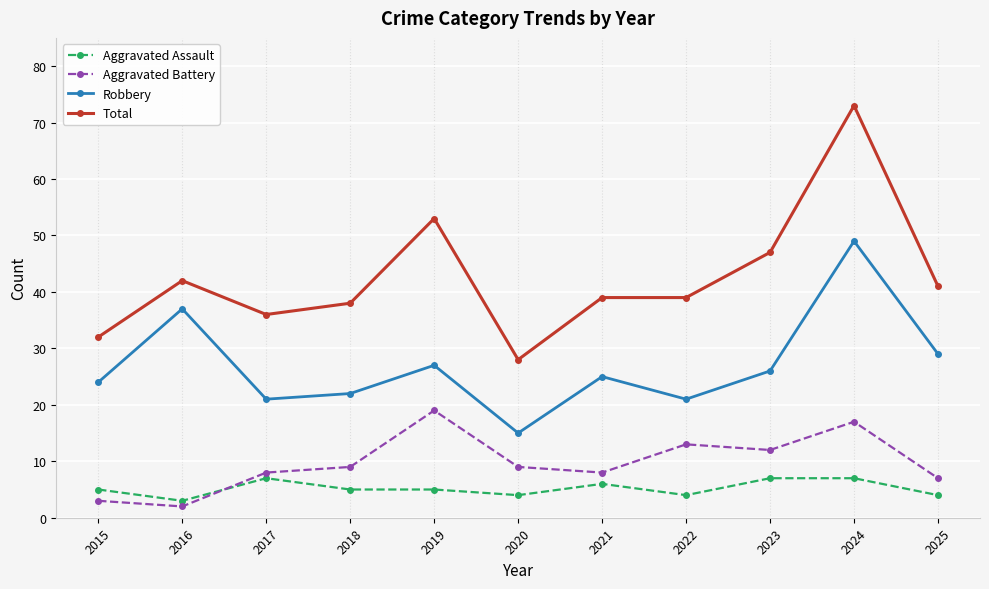

What is the greatest value displayed?

73